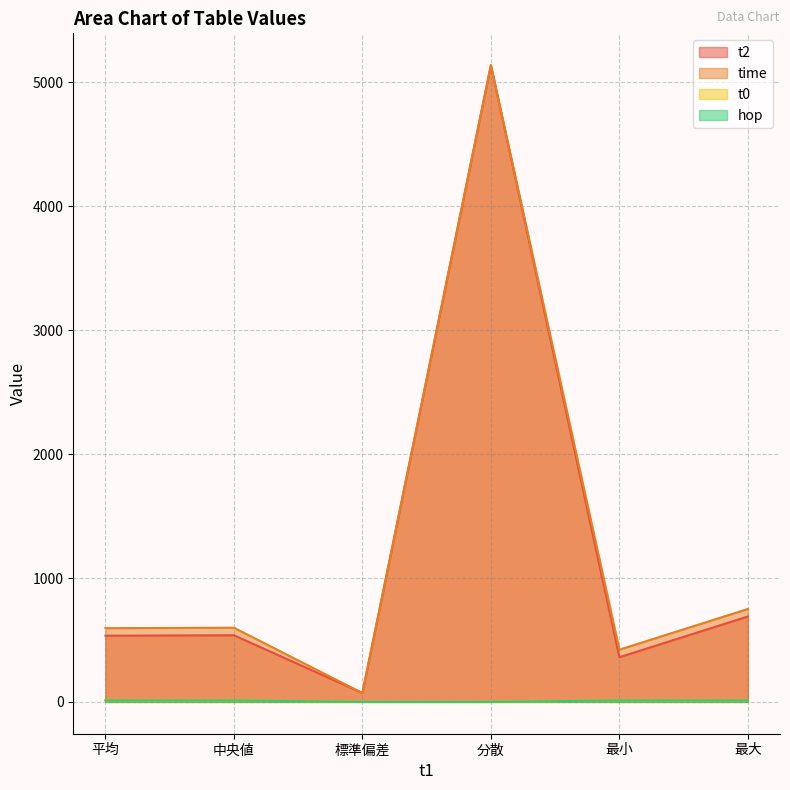

What is the difference between the t2 values at 最小 and 中央値?

177.2